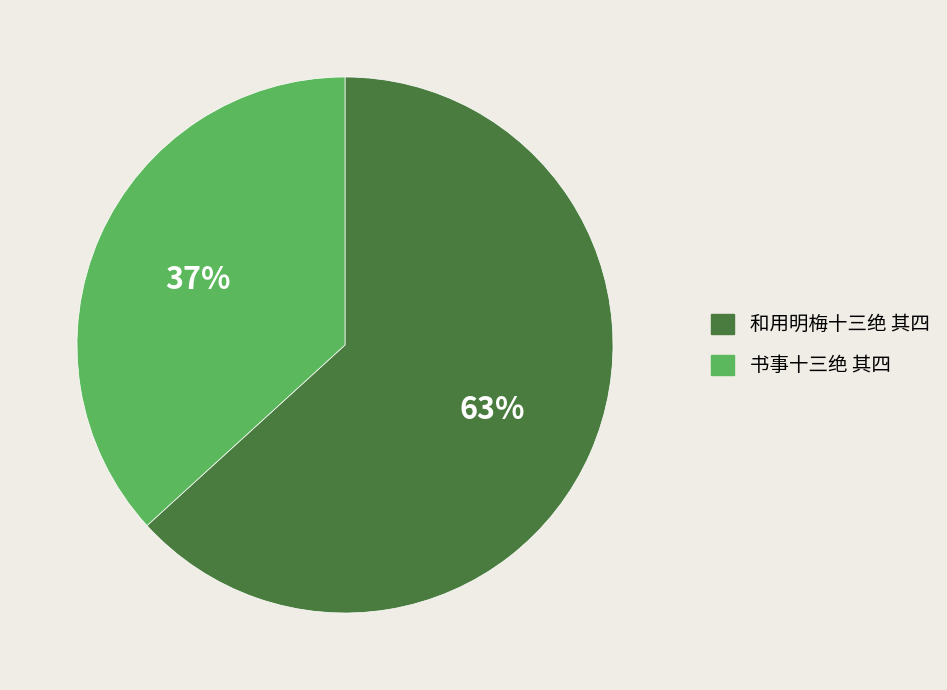

What is the largest slice in the pie chart?

和用明梅十三绝 其四